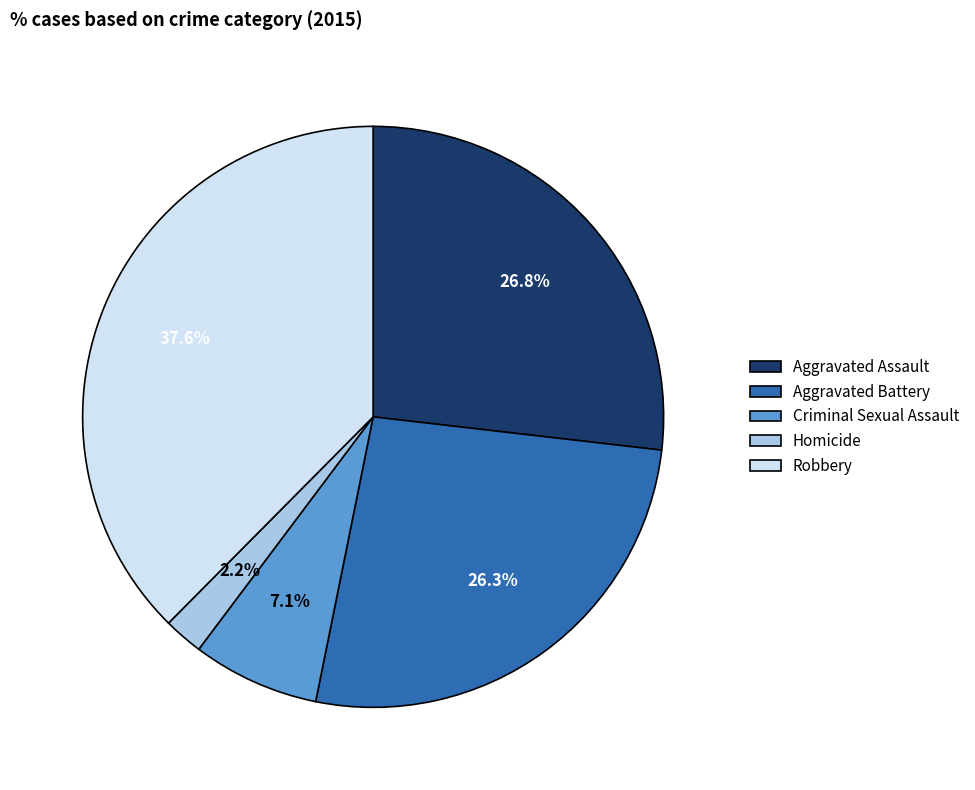

True or false: Aggravated Assault accounts for 27% of the total.

True